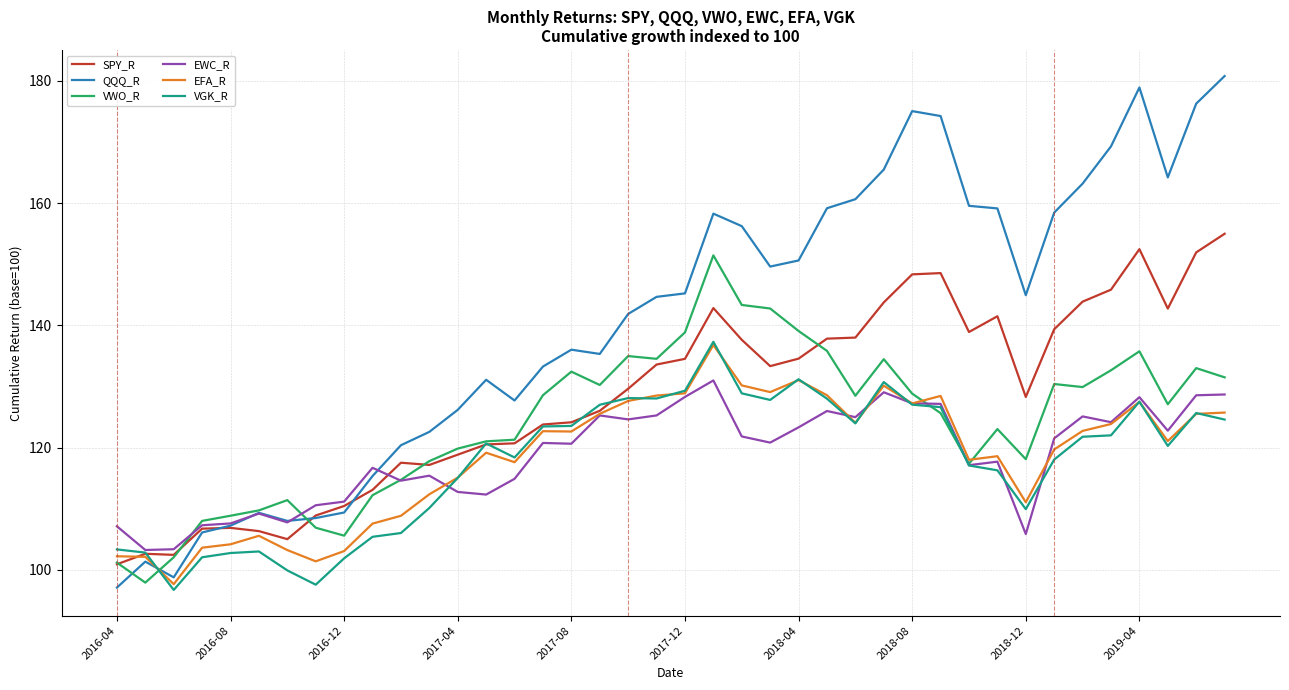

What is the minimum value for VWO_R?

97.9